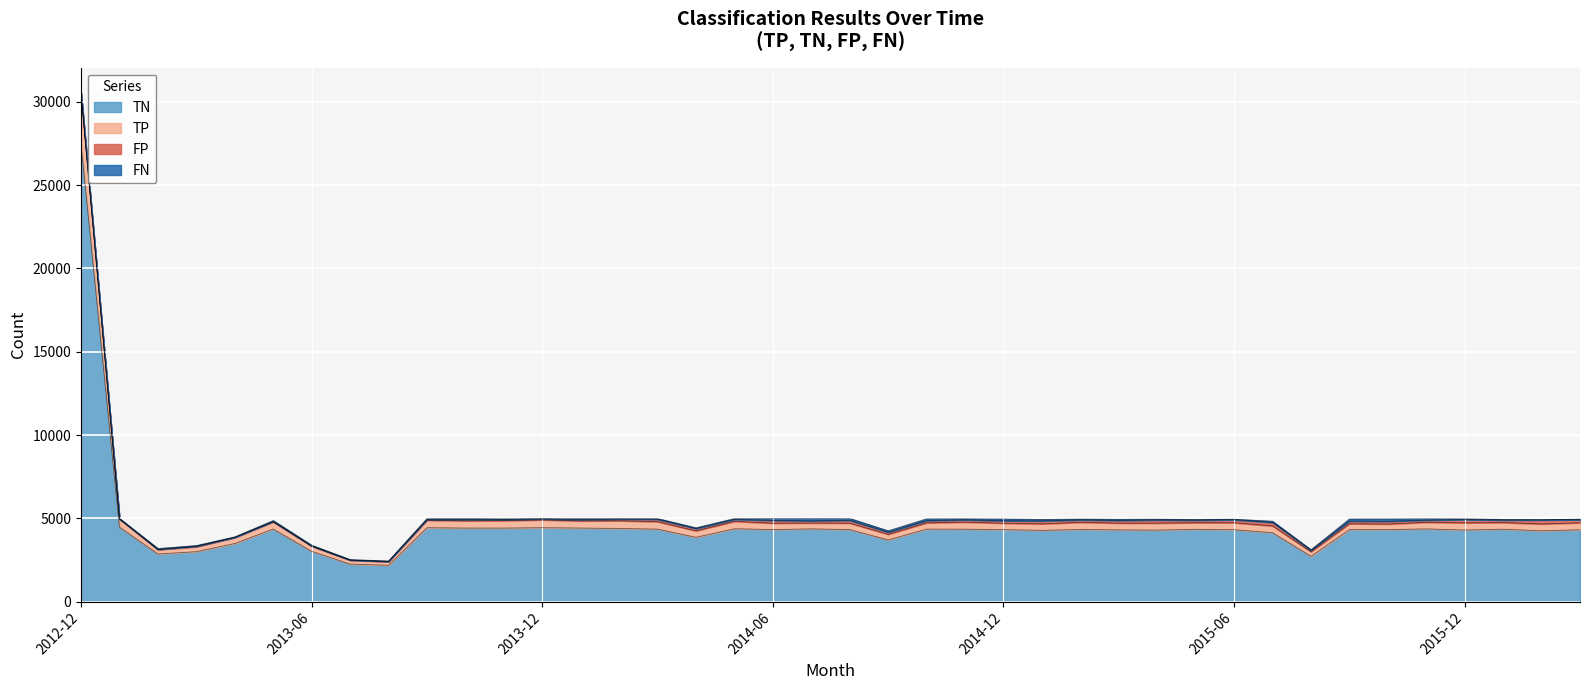

How many interior local valleys does the TP series have?

13